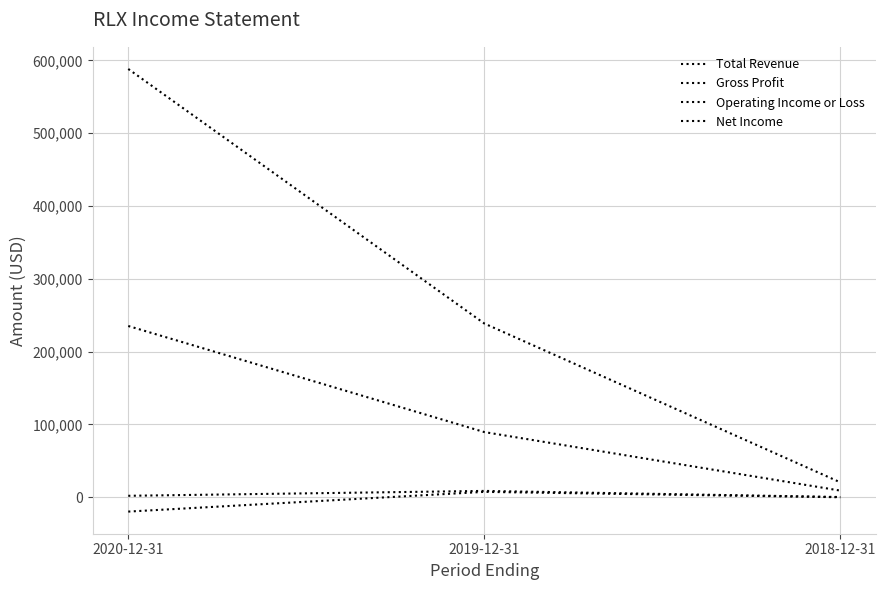

Is this an area chart (filled region under the line)?

No